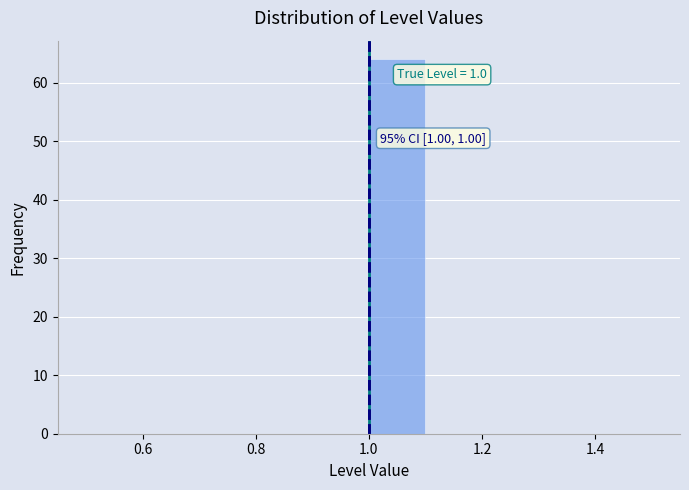

Over which range of the x-axis is the bar tallest?

1.0 to 1.1